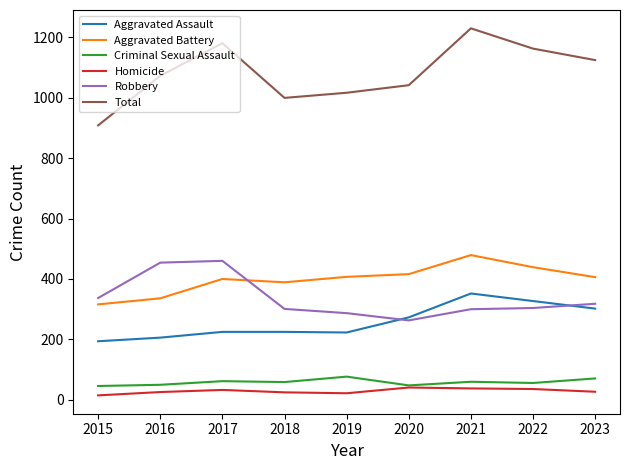

At which label does Homicide first exceed 27?

2017